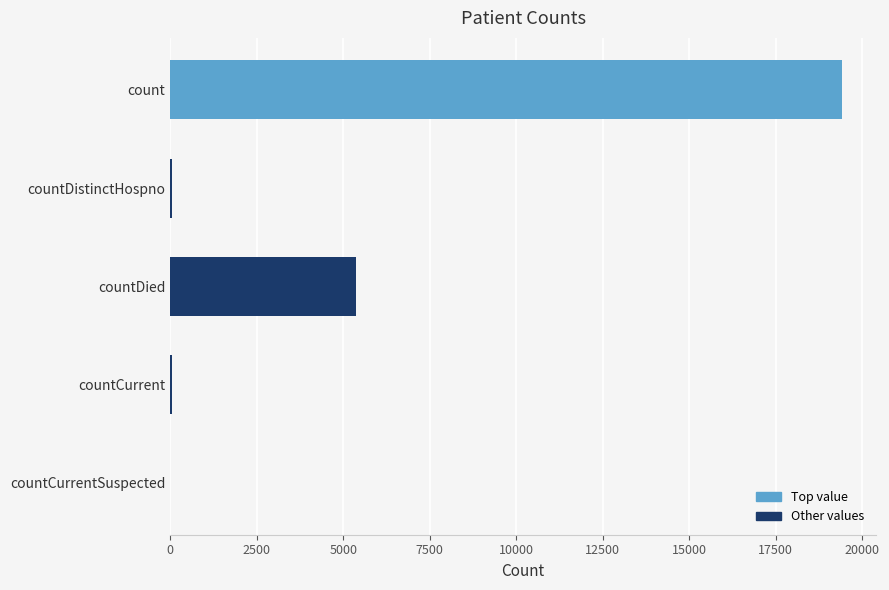

What is the ratio of the value at count to the value at countDied?

3.6